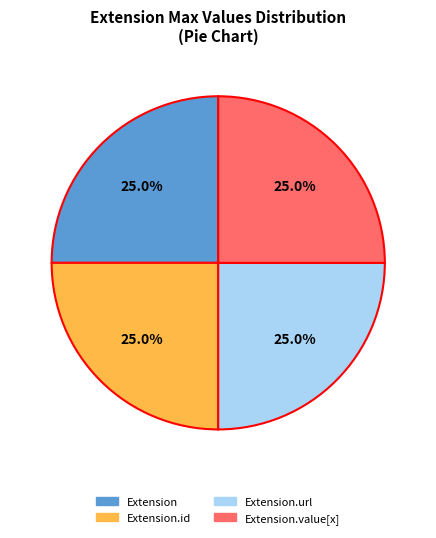

How many segments does this pie chart have?

4